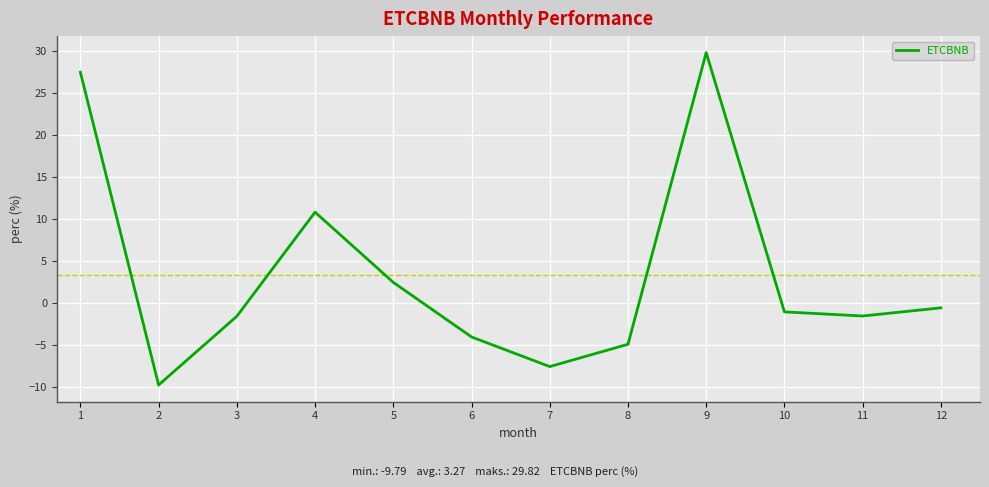

The value at 4 is 10.8. True or false?

True